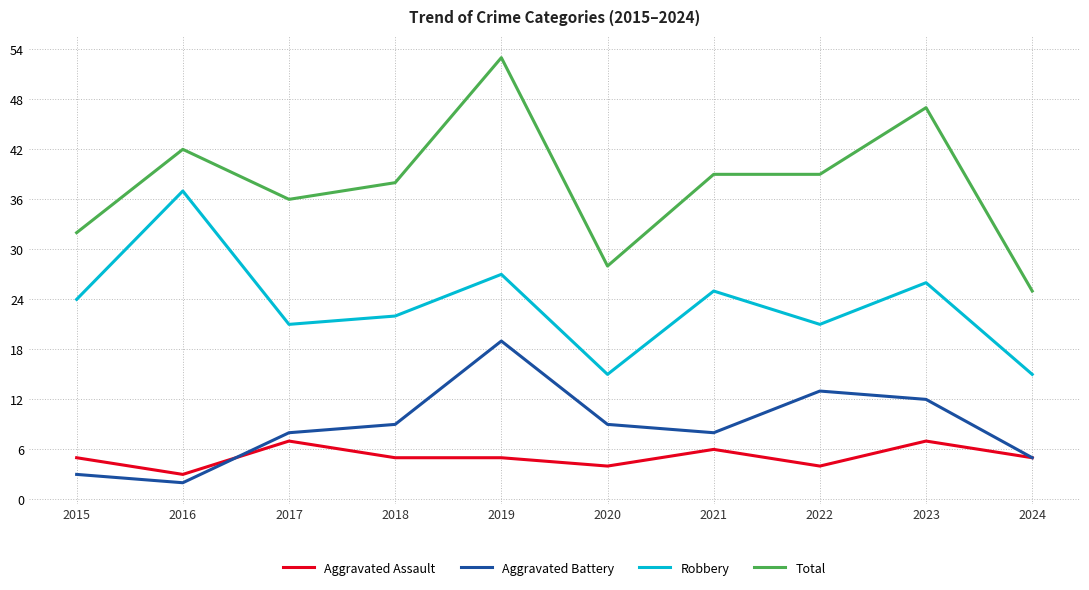

What is the sum of the Robbery values at 2023 and 2016?

63